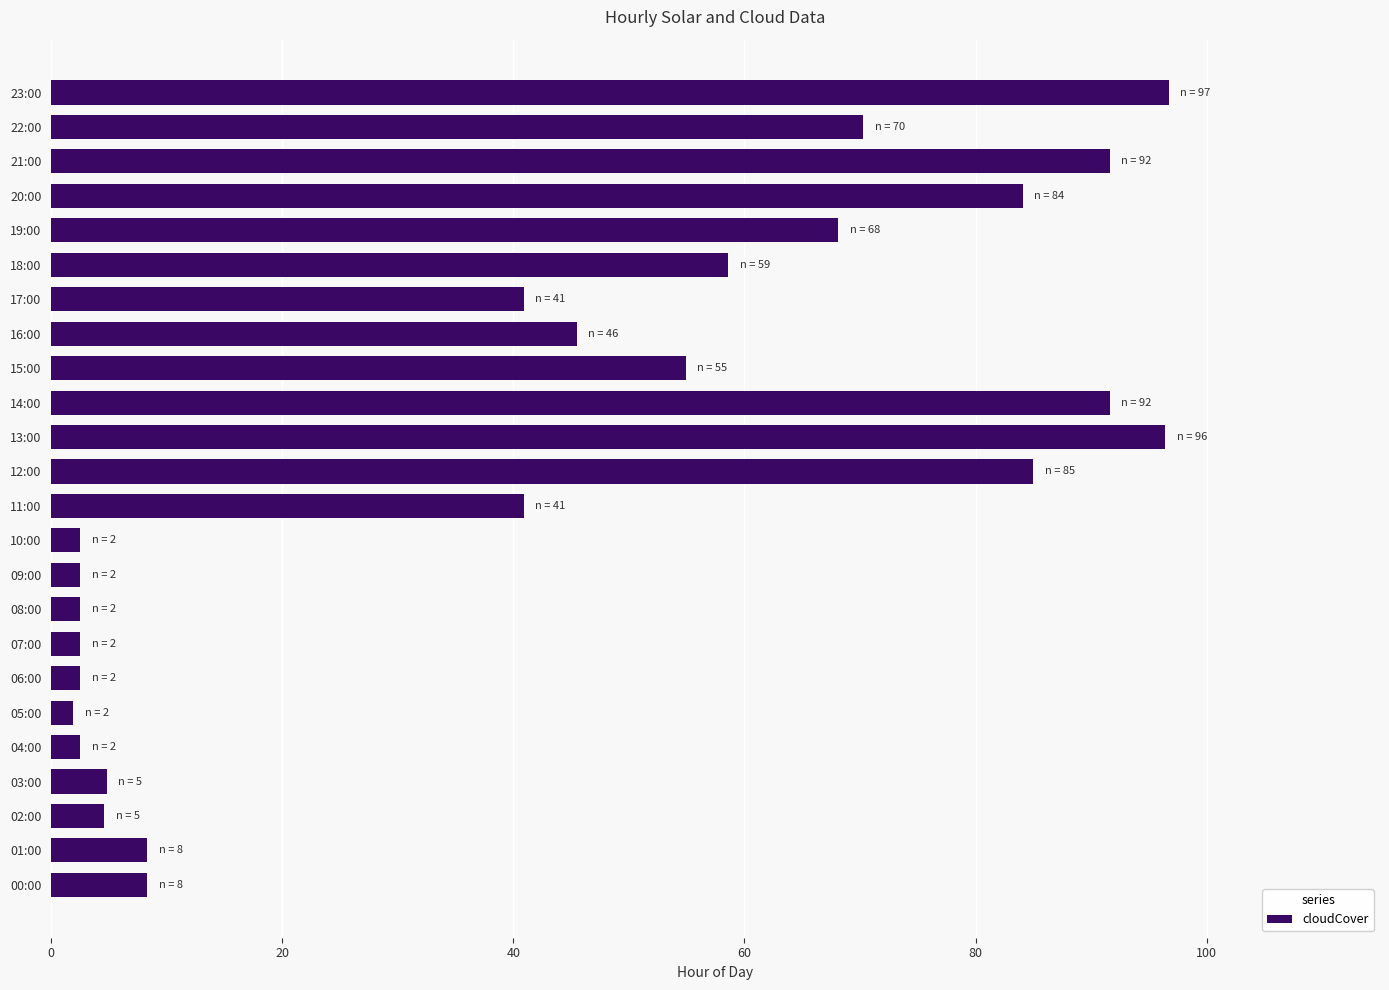

Approximately how many times larger is the value at 21:00 compared to 00:00?

11.0